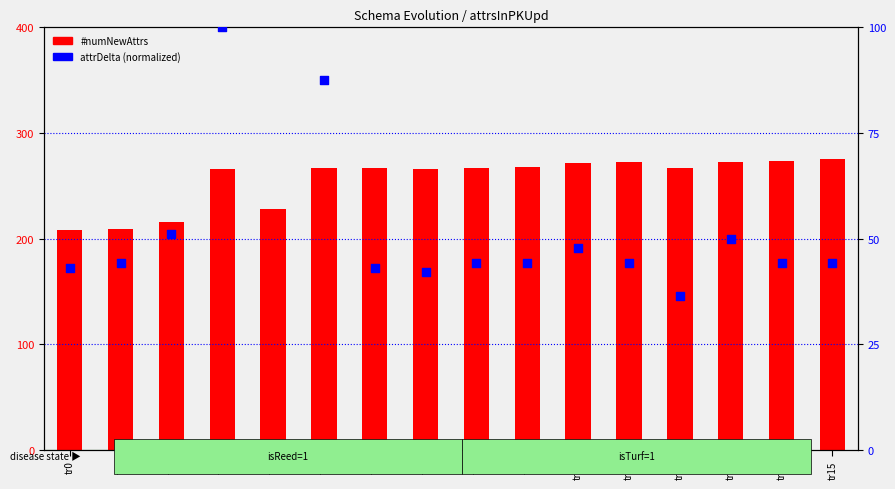

Which series has the widest spread of Y values?

attrDelta (norm)